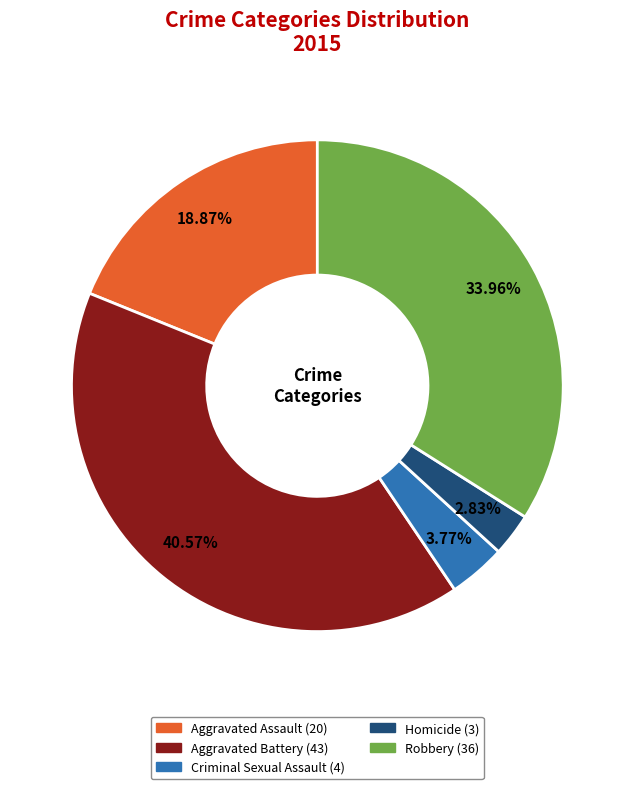

Does Criminal Sexual Assault account for over 50% of the chart?

No